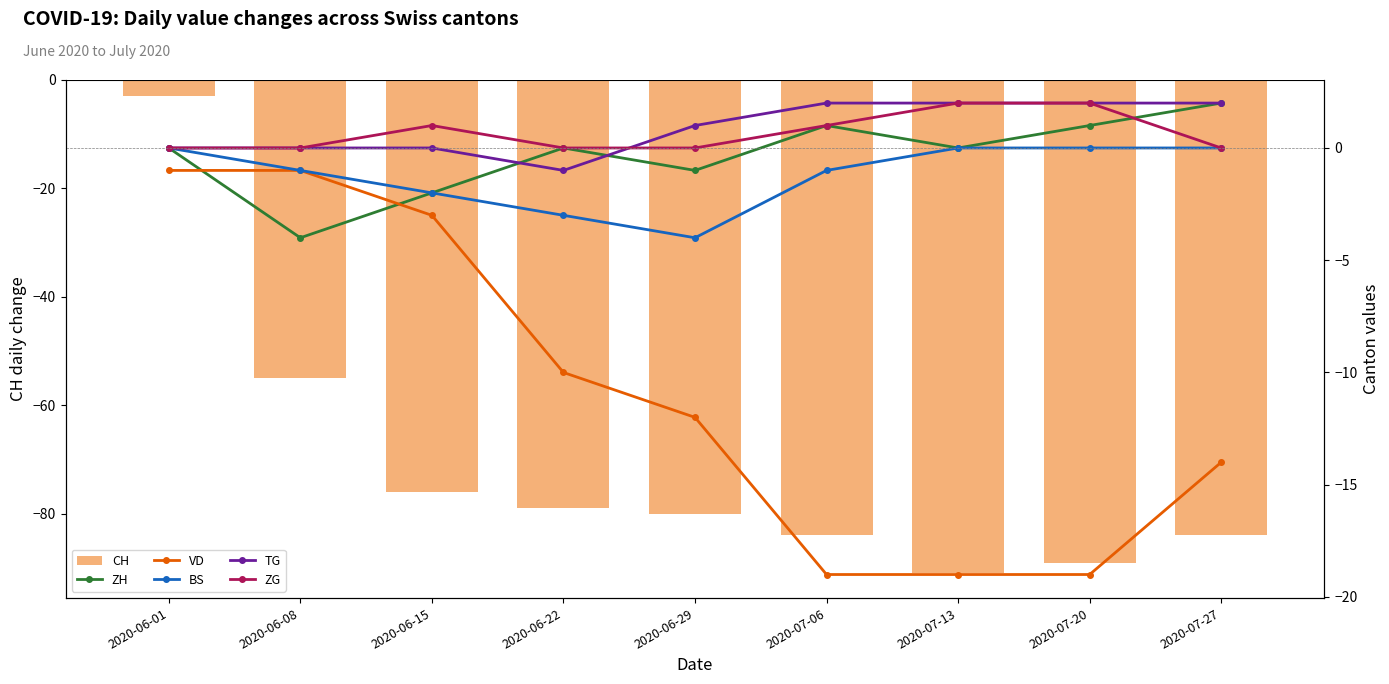

List the series in order of their peak value, highest first.

ZH, TG, ZG, BS, VD, CH